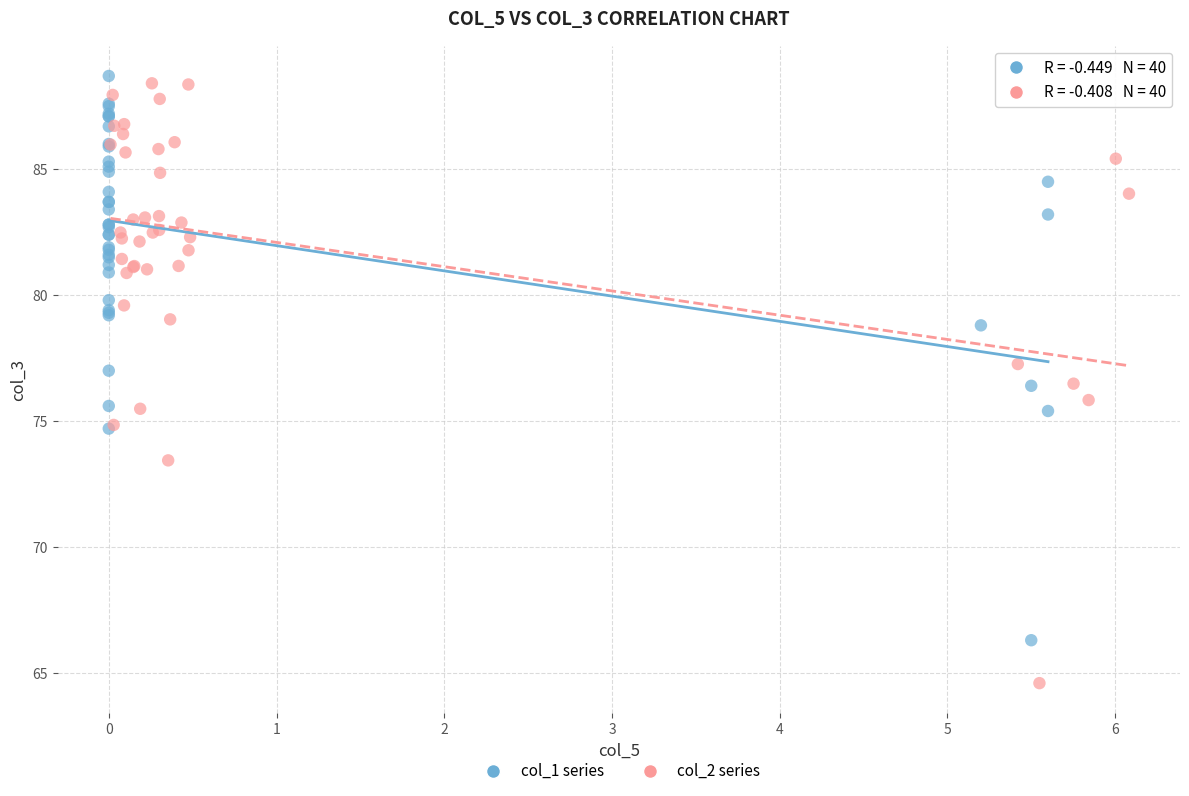

Which series reaches the minimum Y coordinate?

col_2 series